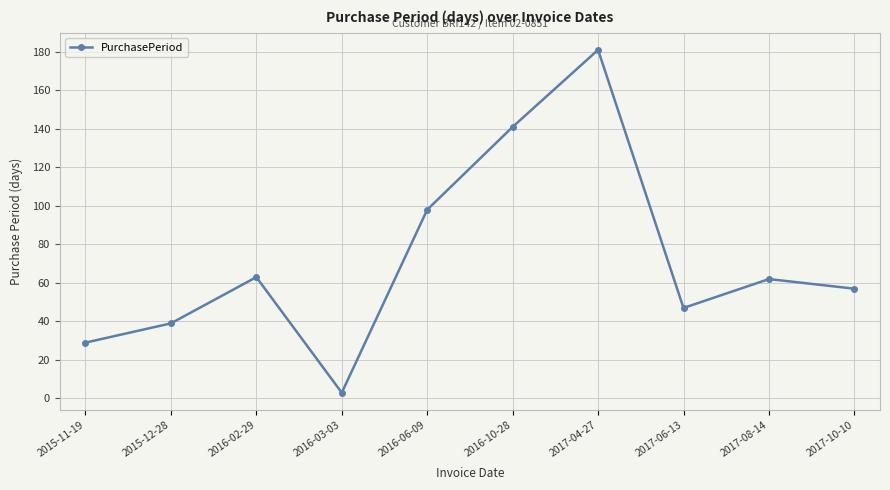

What is the difference between the second highest and second lowest values?

112